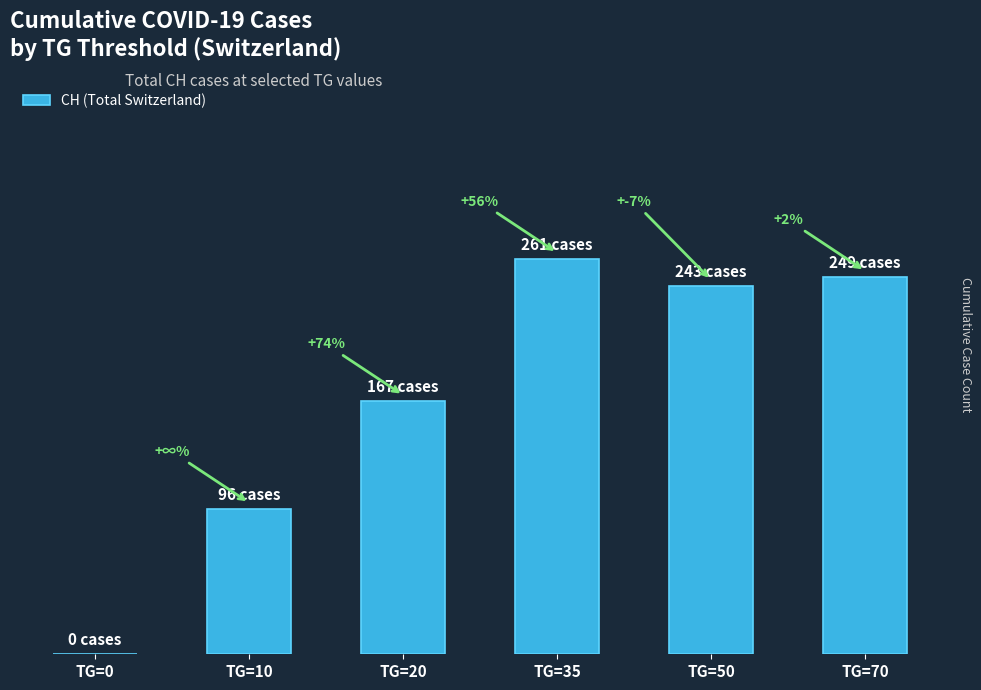

Rank the categories by value from lowest to highest.

TG=0, TG=10, TG=20, TG=50, TG=70, TG=35